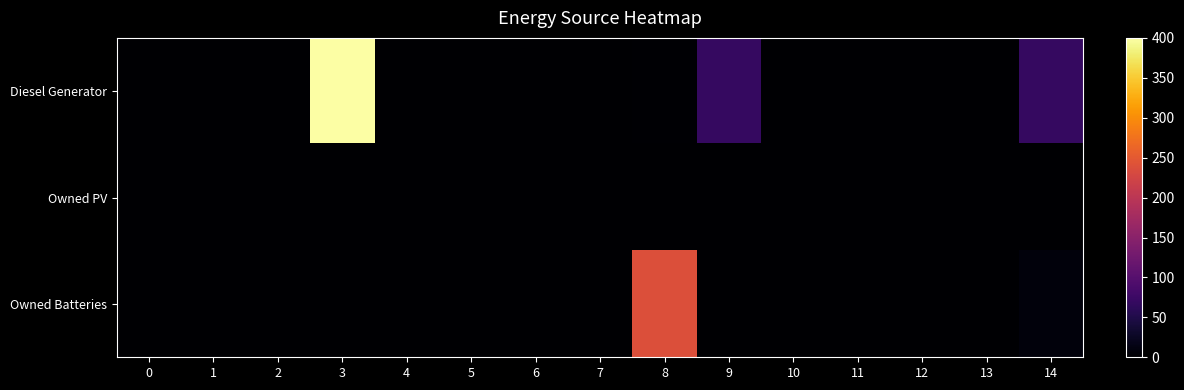

Reading left to right, transcribe all the data shown in this chart.

Diesel Generator: 0=0	1=0	2=0	3=400	4=0	5=0	6=0	7=0	8=2	9=70	10=0	11=0	12=0	13=0	14=70
Owned PV: 0=0	1=0	2=0	3=0	4=0	5=0	6=0	7=0	8=0	9=0	10=0	11=0	12=0	13=0	14=0
Owned Batteries: 0=0	1=0	2=0	3=0	4=0	5=0	6=0	7=0	8=239	9=0	10=0	11=0	12=0	13=0	14=9